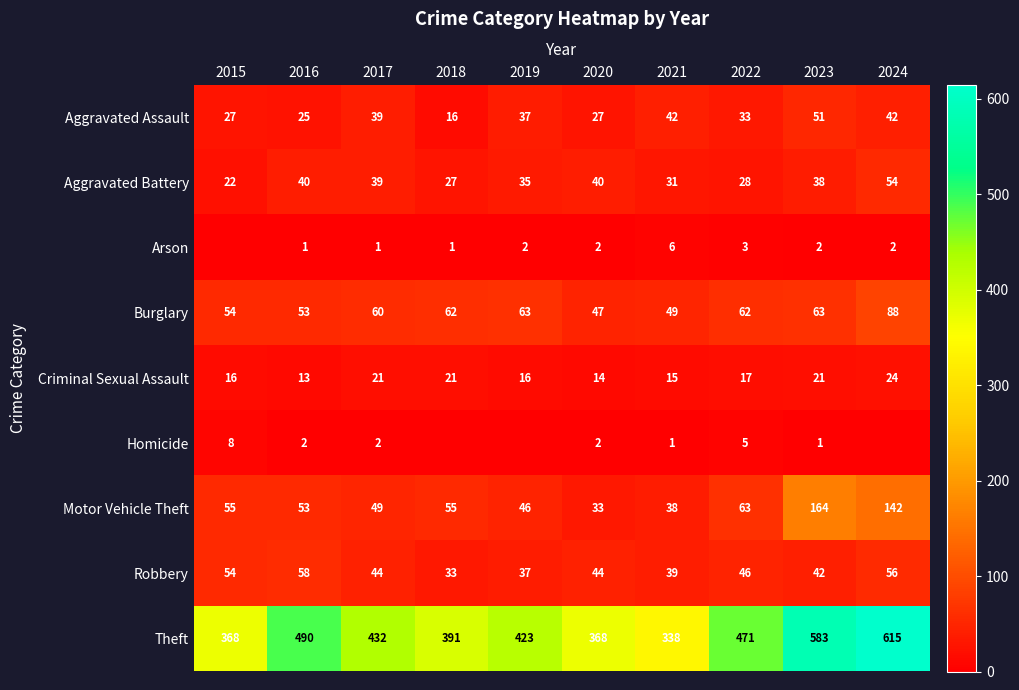

What is the minimum value for Aggravated Battery?

22